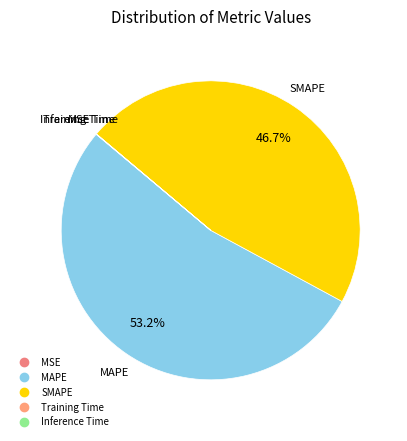

Approximately how many times larger is the value at MAPE compared to SMAPE?

1.1